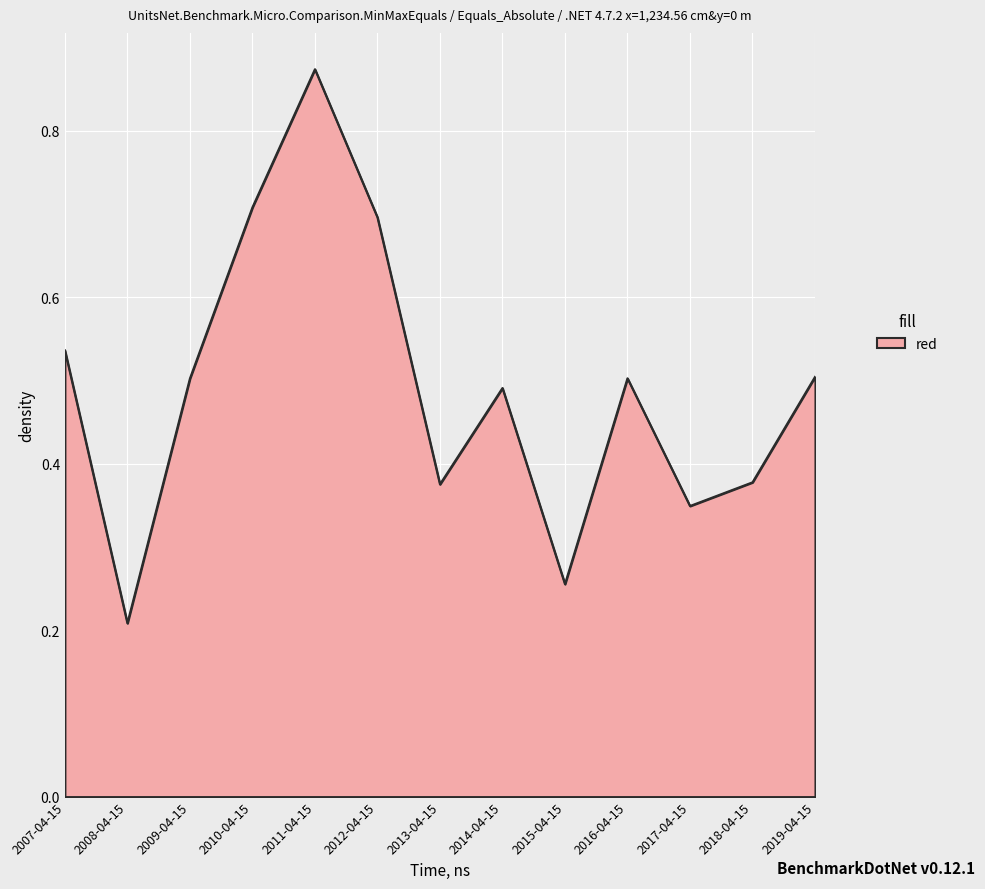

How many interior local valleys (lower than both neighbors) does the data have?

4